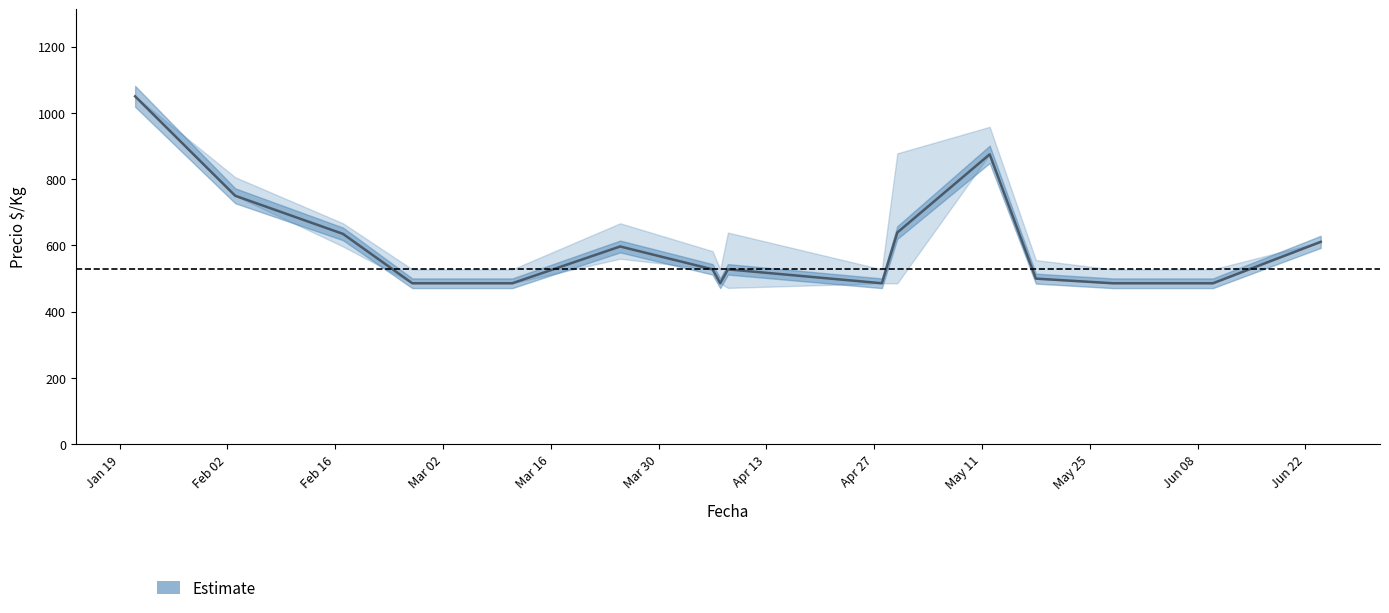

What is the maximum value for Estimate?

1050